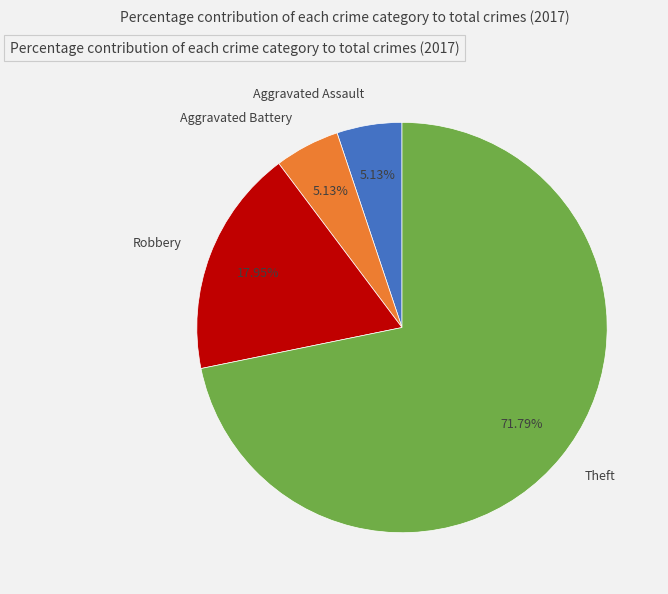

The Aggravated Battery slice represents 1% of the pie. True or false?

False